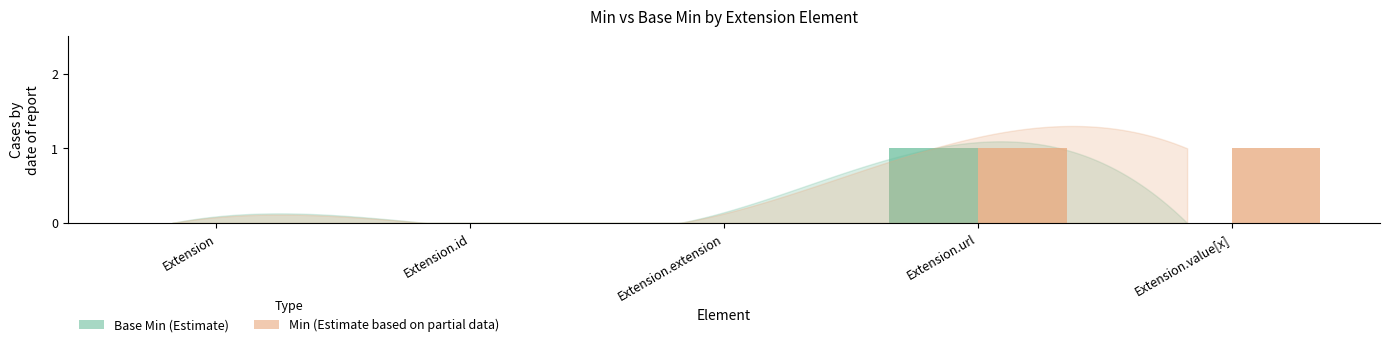

Which series has the largest range (max minus min)?

Base Min